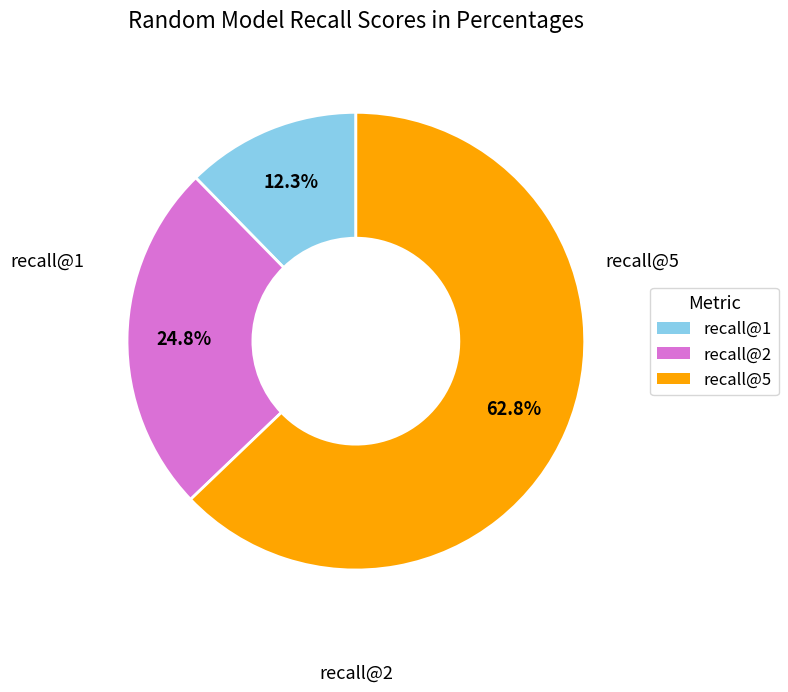

Is it true that recall@1 is 26% of the pie?

False